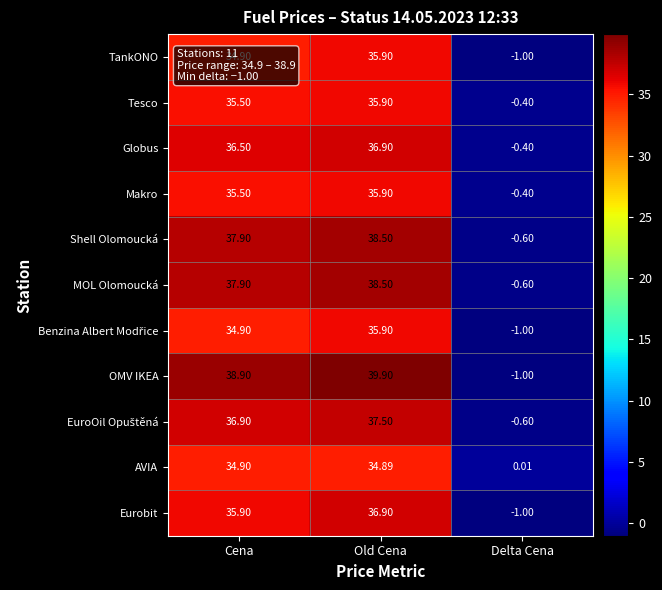

List the labels in order of Tesco value, smallest first.

Delta Cena, Cena, Old Cena